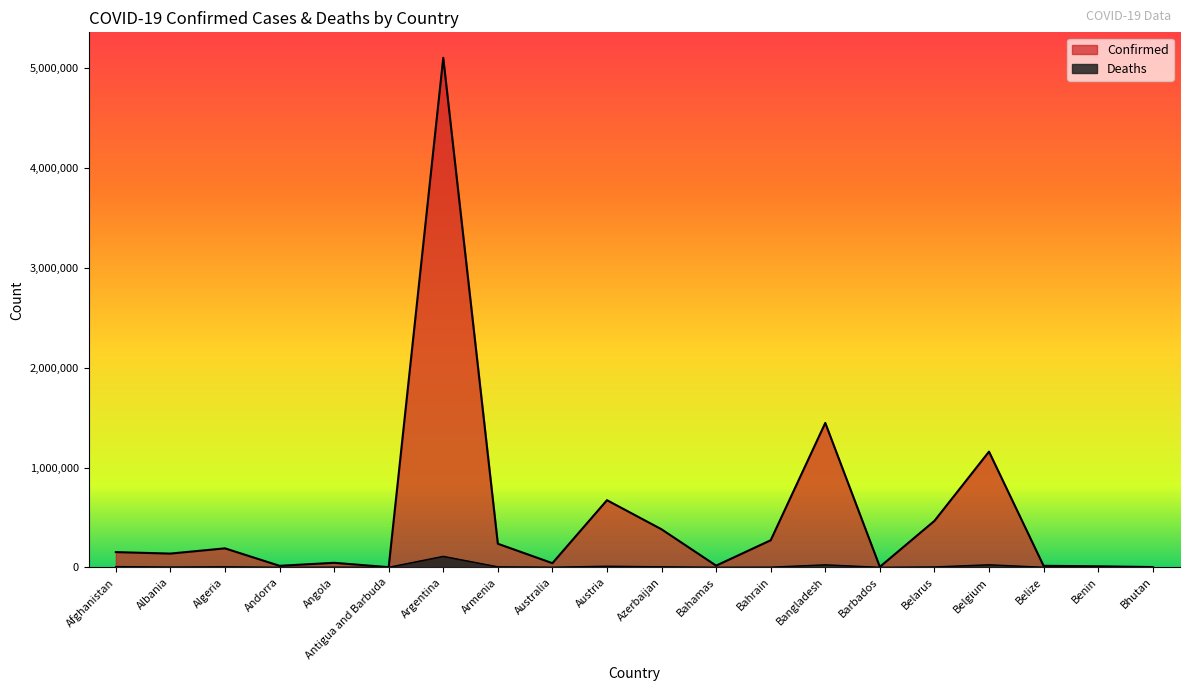

At how many categories does at least one series exceed 4740849?

1